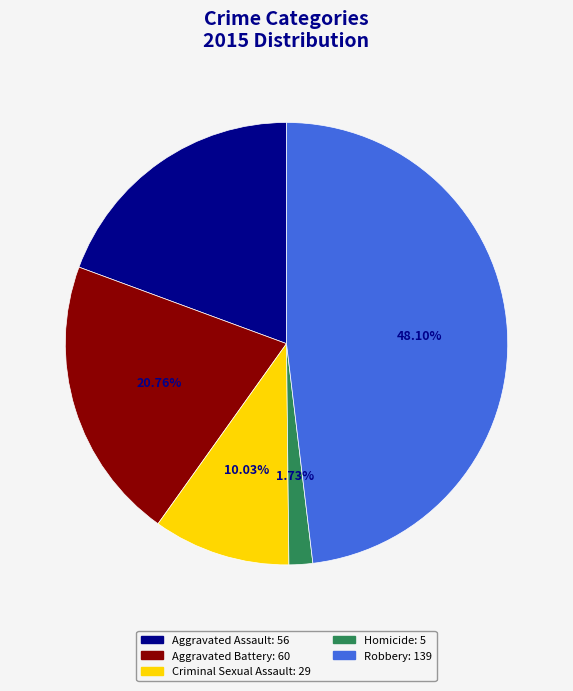

Is Aggravated Assault the majority of the pie?

No